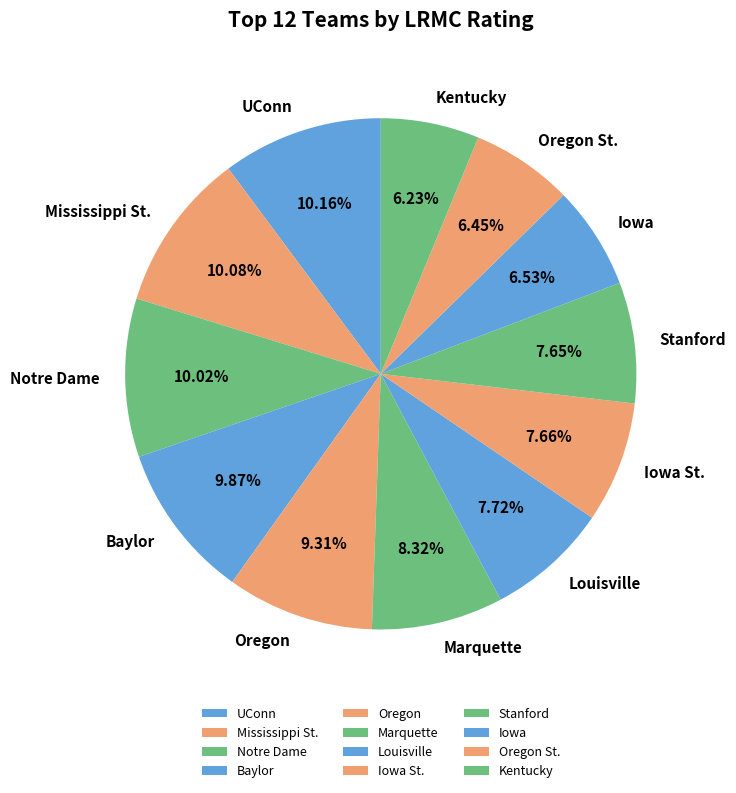

Does Iowa account for over 50% of the chart?

No